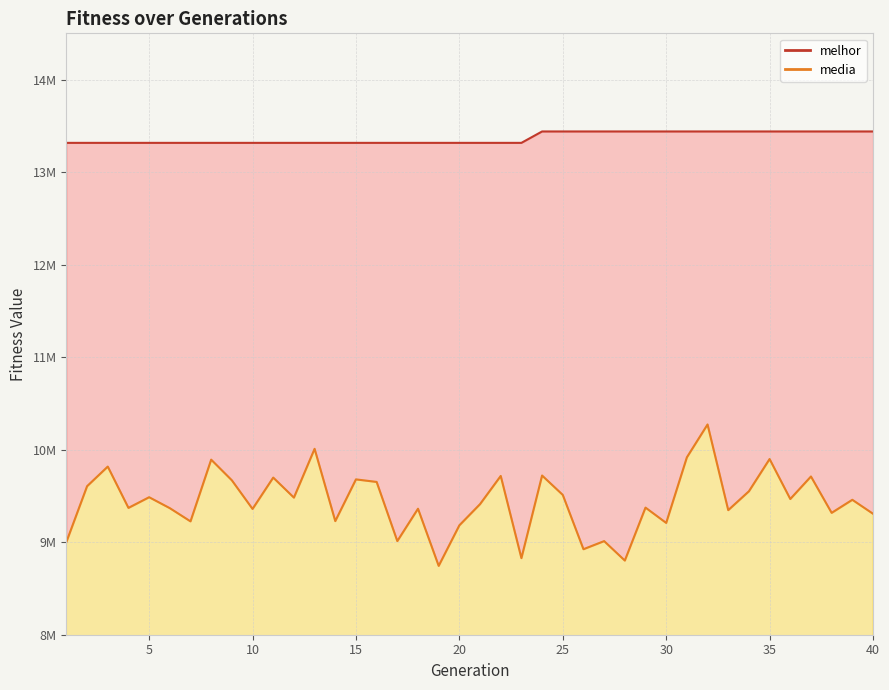

At which label does media reach its minimum?

19